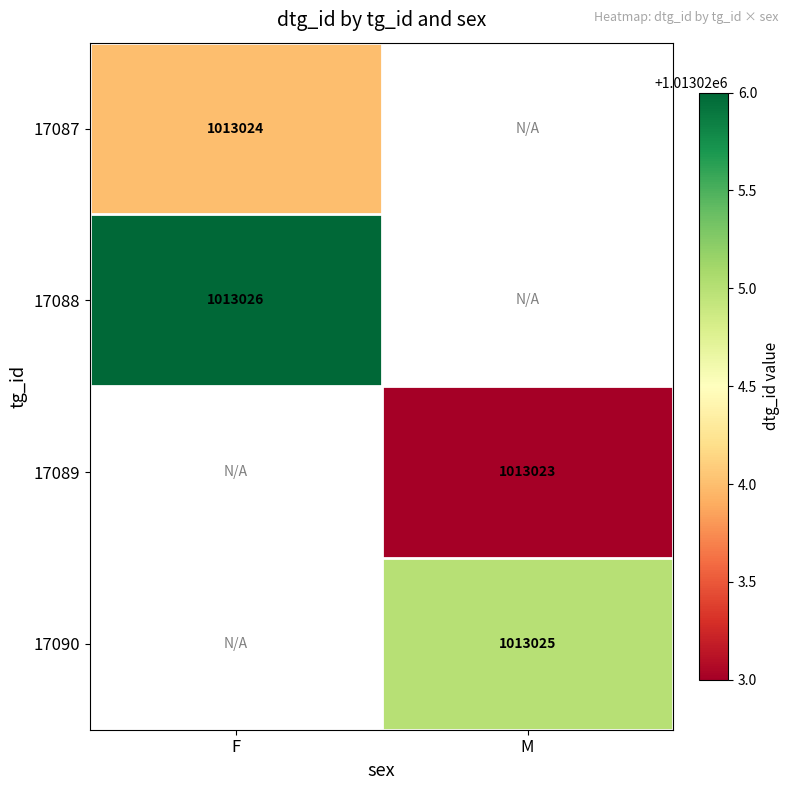

The value of 17090 at M is 1013025. True or false?

True